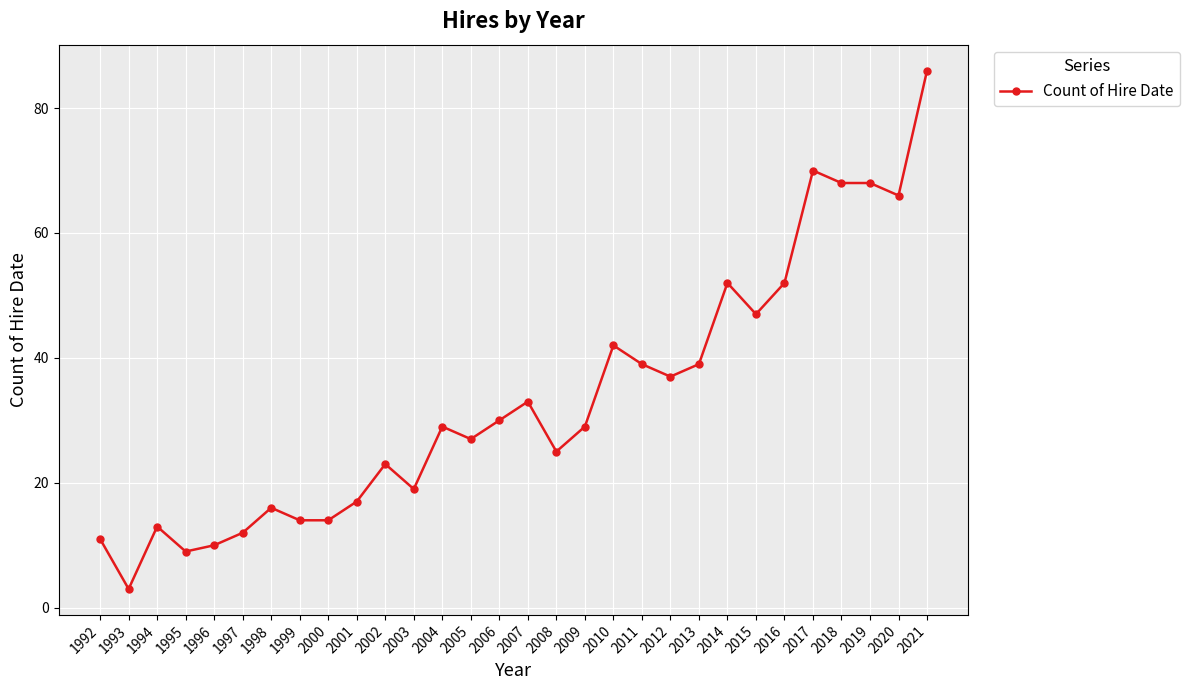

Where is the first local maximum?

1994